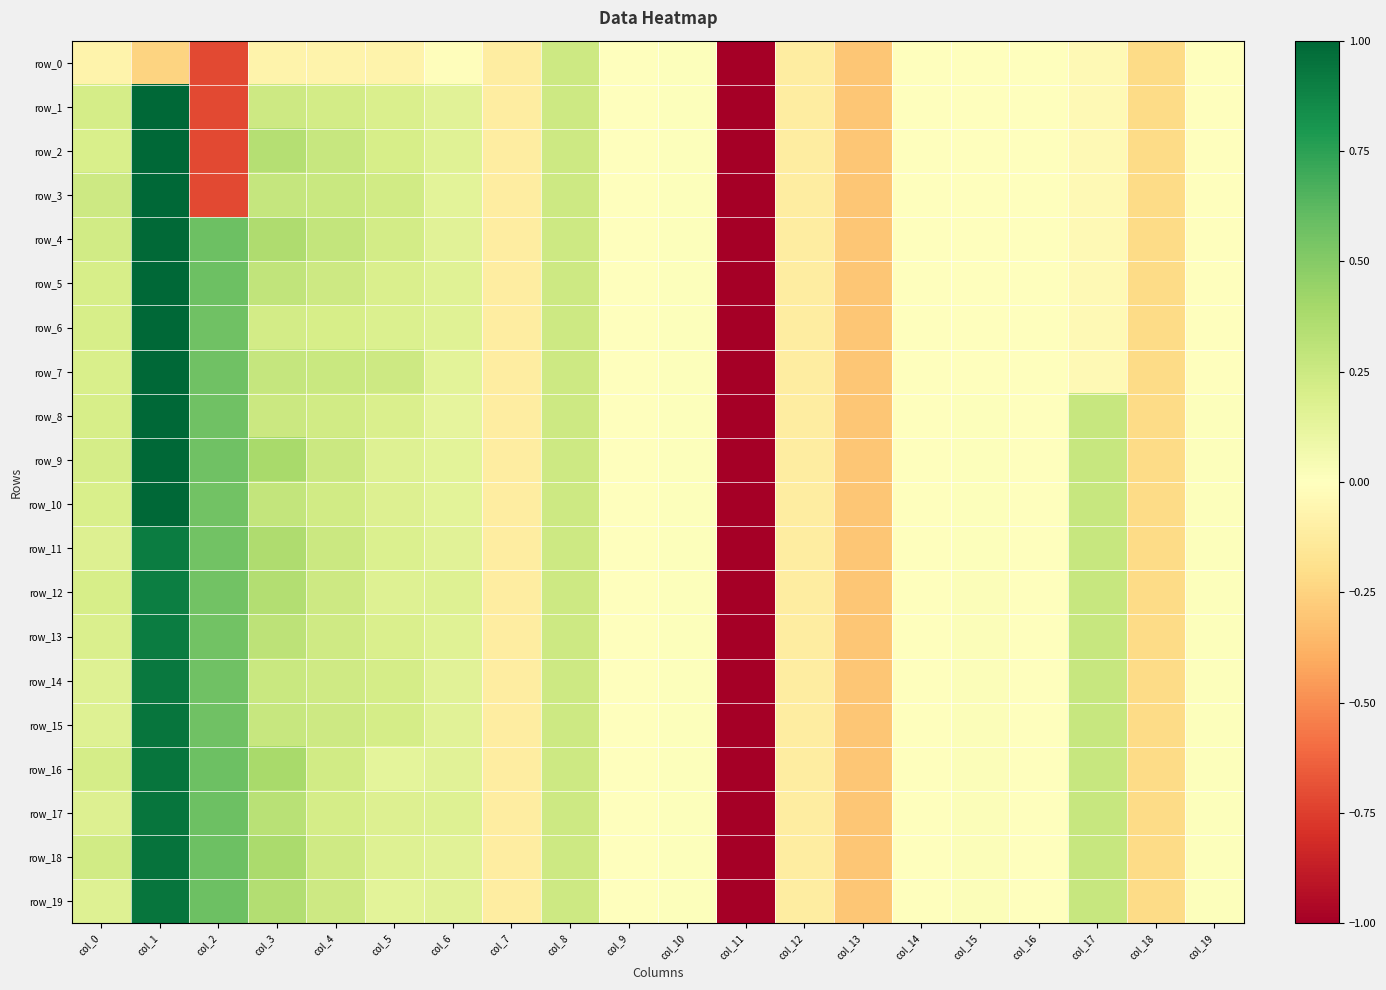

How many values in row_4 are above zero?

9